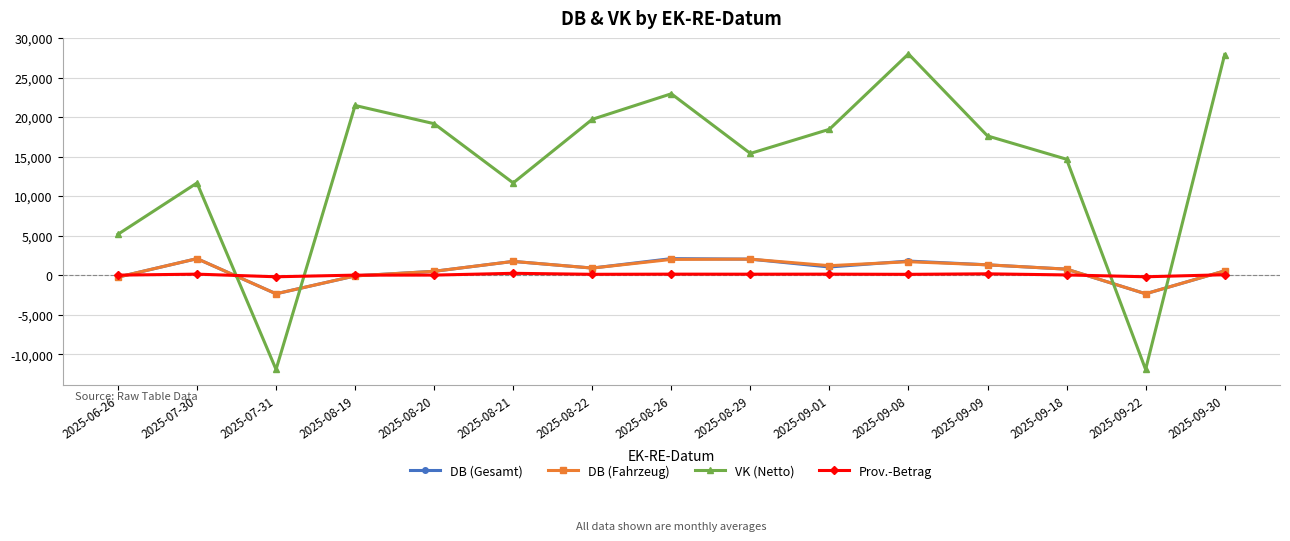

In DB (Gesamt), how many points are higher than both neighbors (excluding endpoints)?

4